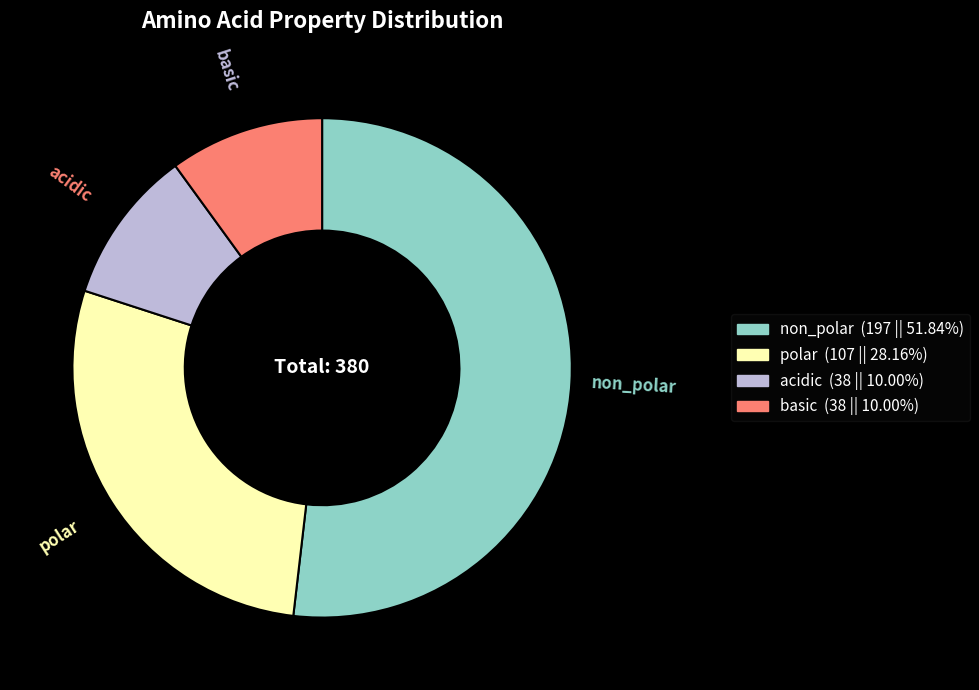

How many slices are in this pie chart?

4